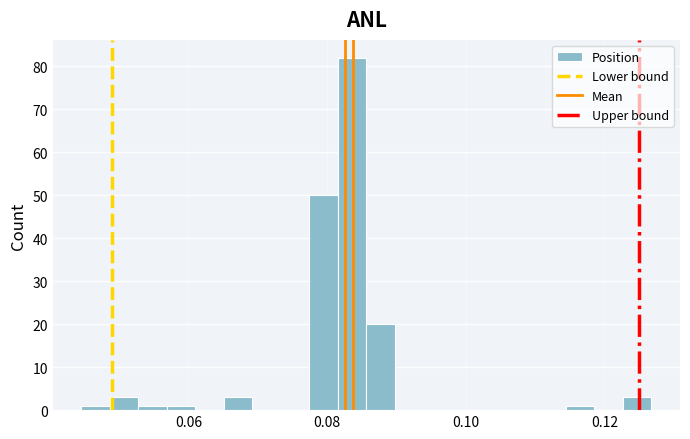

Around what value on the x-axis is the tallest bar? Give the approximate position of its centre, as read against the axis.

0.084